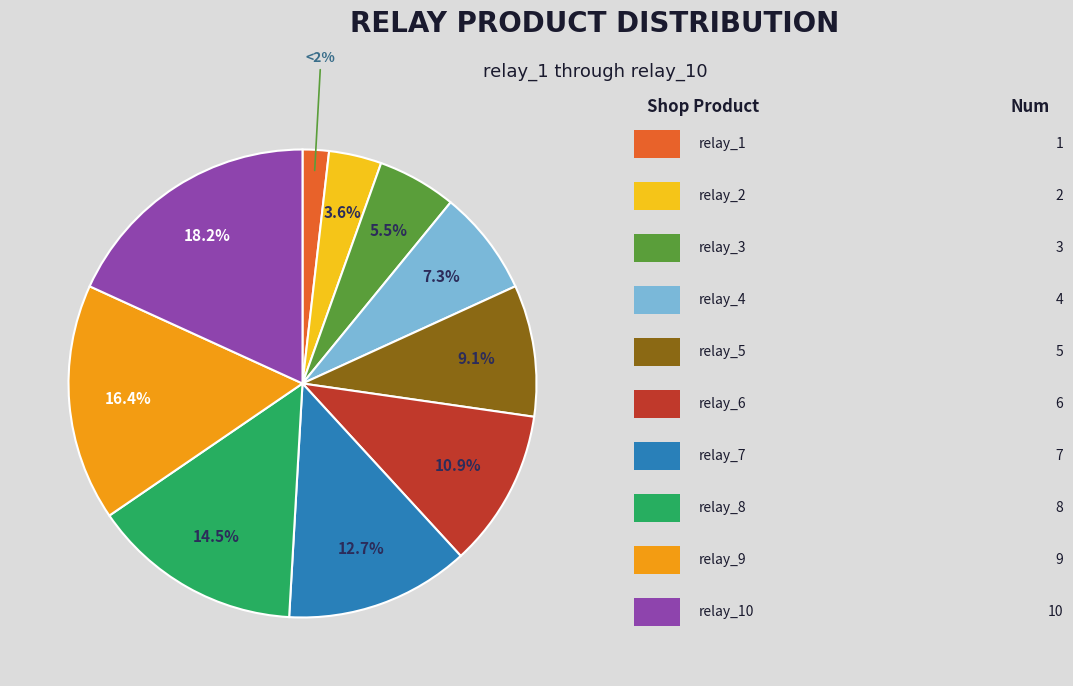

Is there a majority slice in this chart?

No